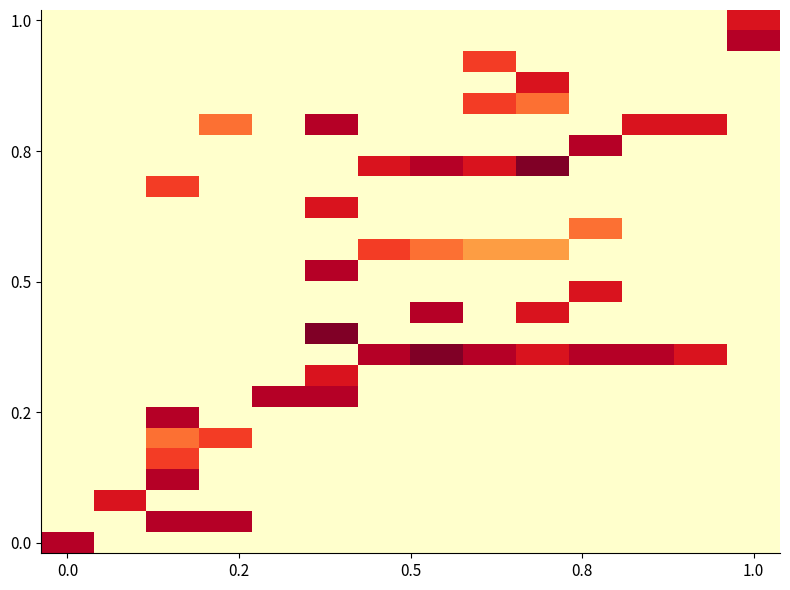

How many data points does each series have?

14